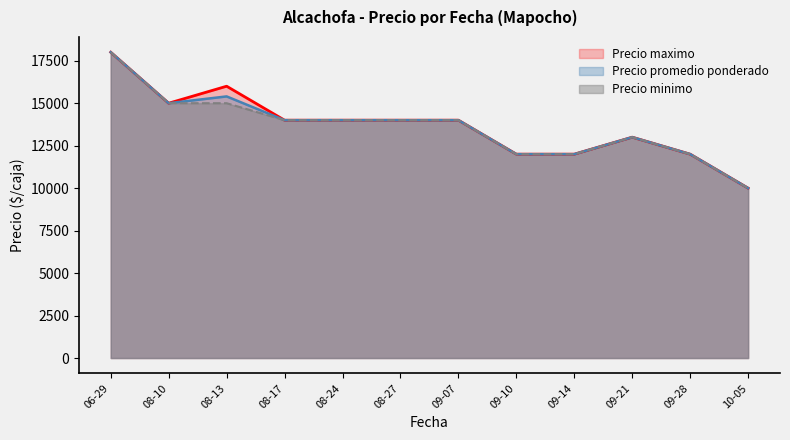

True or false: Precio minimo and Precio promedio ponderado cross at least once.

False